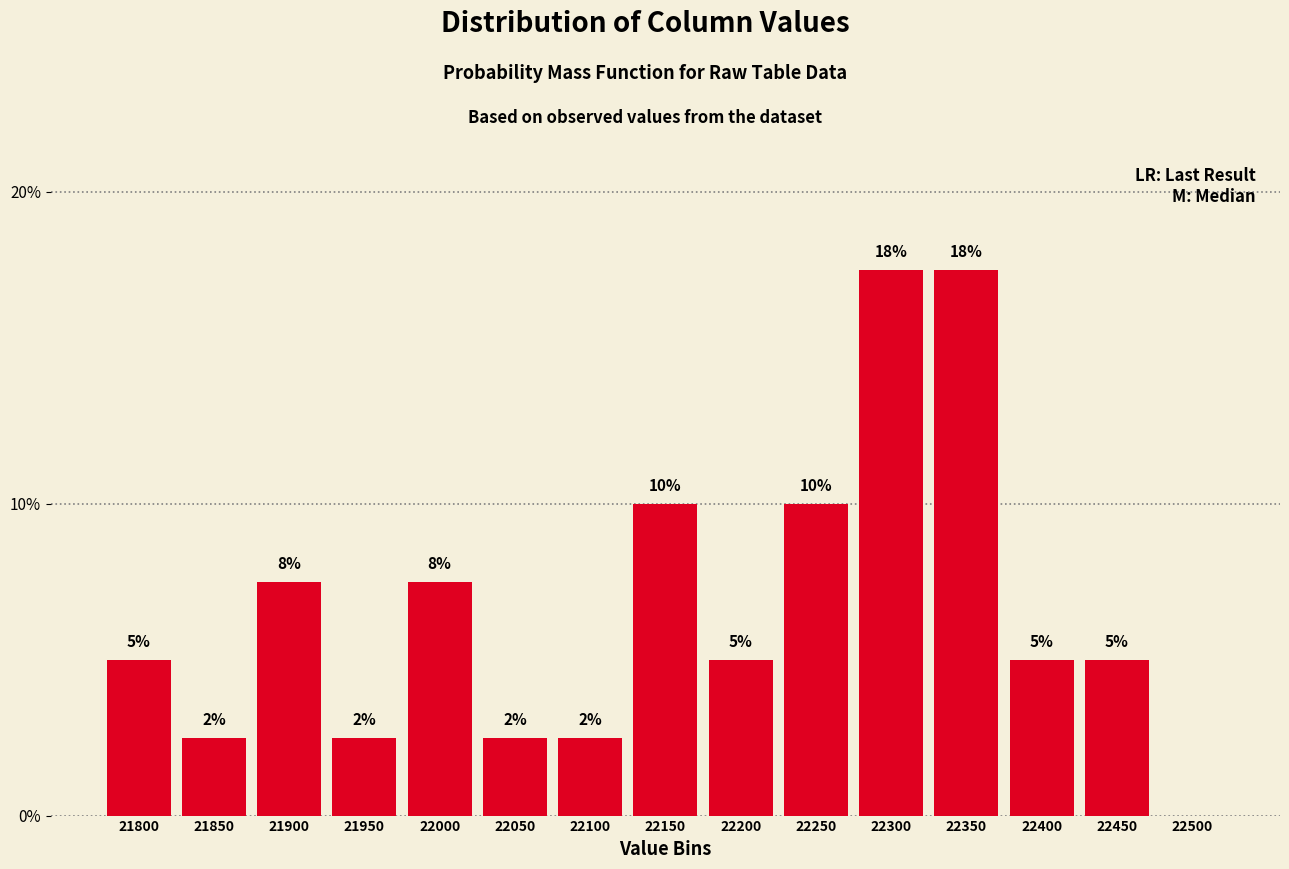

Are the bars horizontal?

No